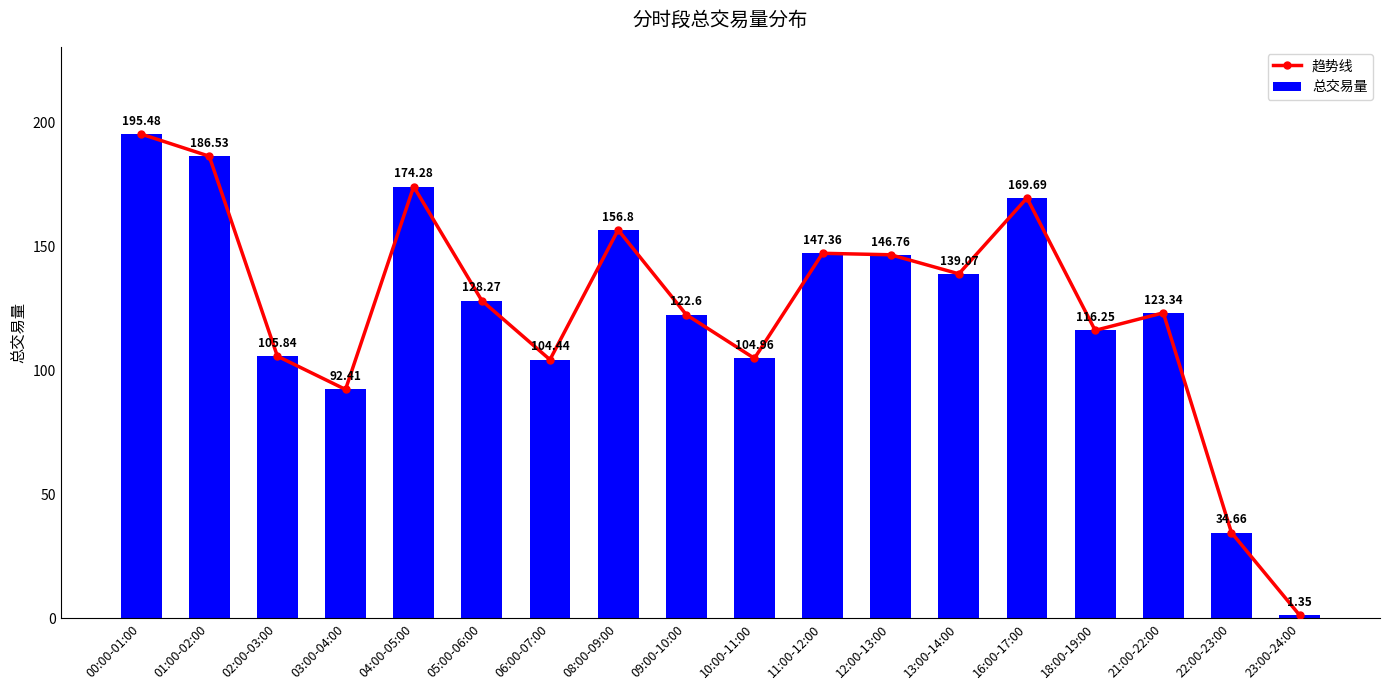

What is the total value across all series at 18:00-19:00?

232.5